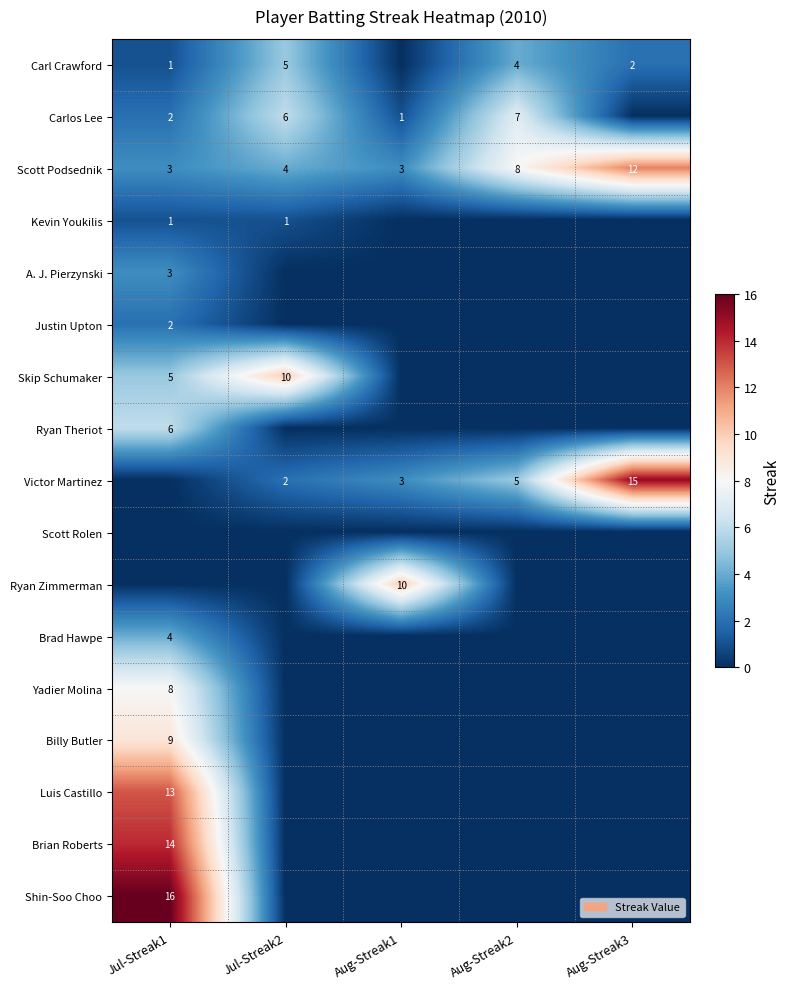

Which has a higher value, Jul-Streak1 or Jul-Streak2?

Jul-Streak2